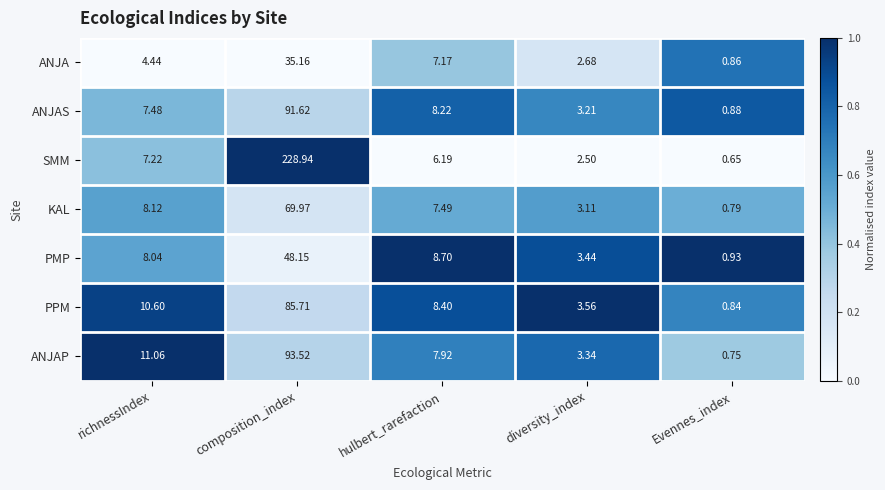

Which series has the largest total across all categories?

SMM